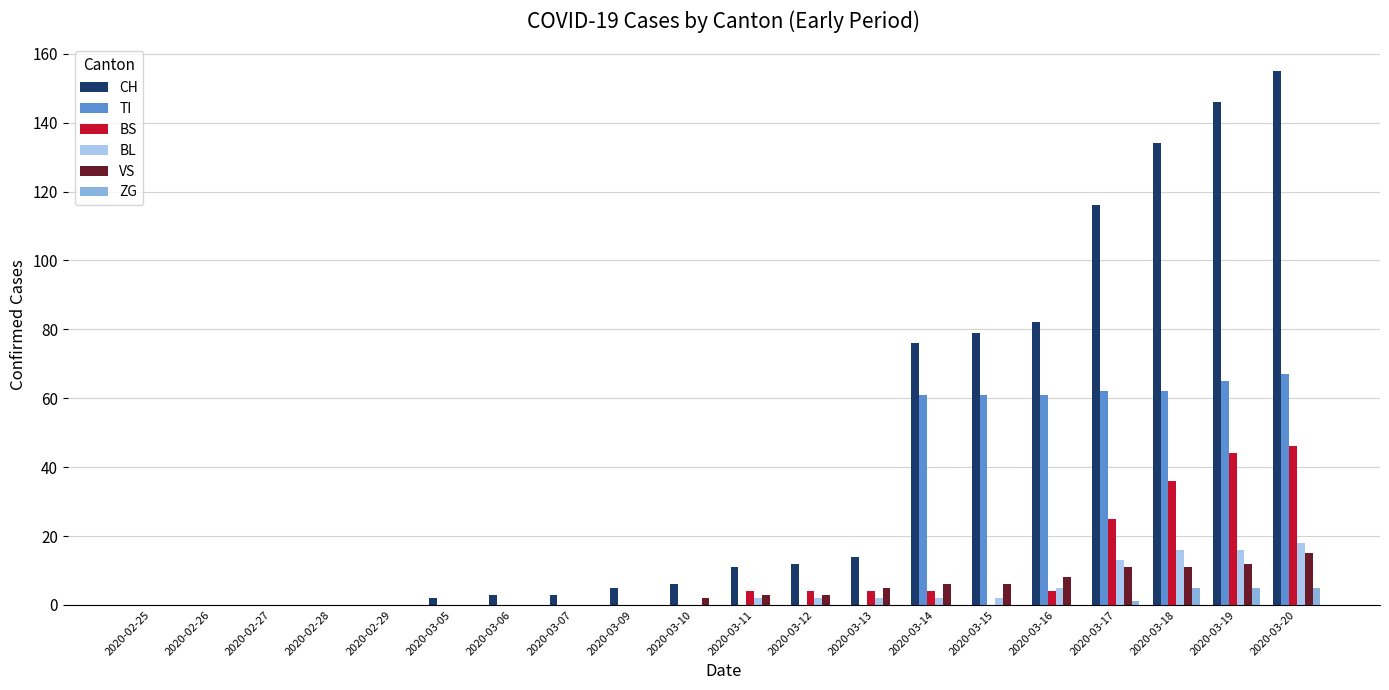

The BS series shows 3 at 2020-03-16. True or false?

False